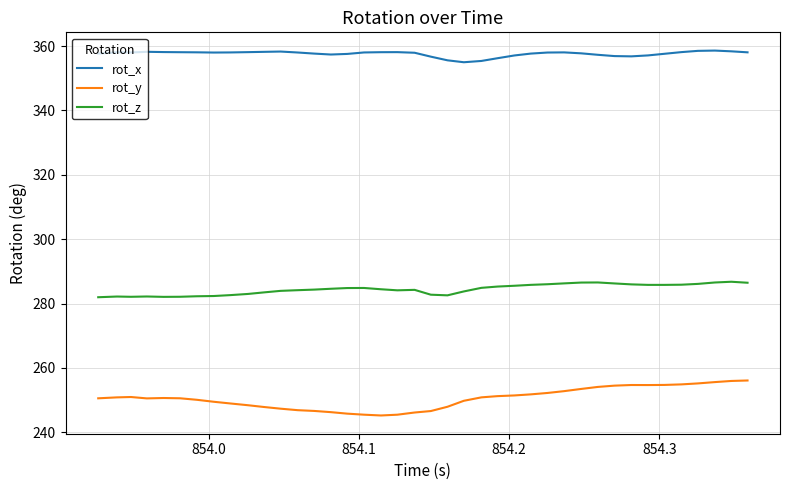

Does the chart have visible grid lines?

Yes